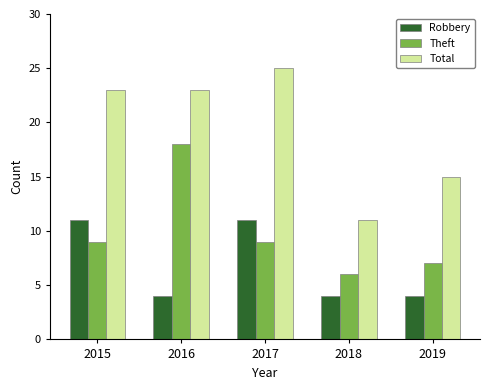

The Robbery series shows 4 at 2018. True or false?

True